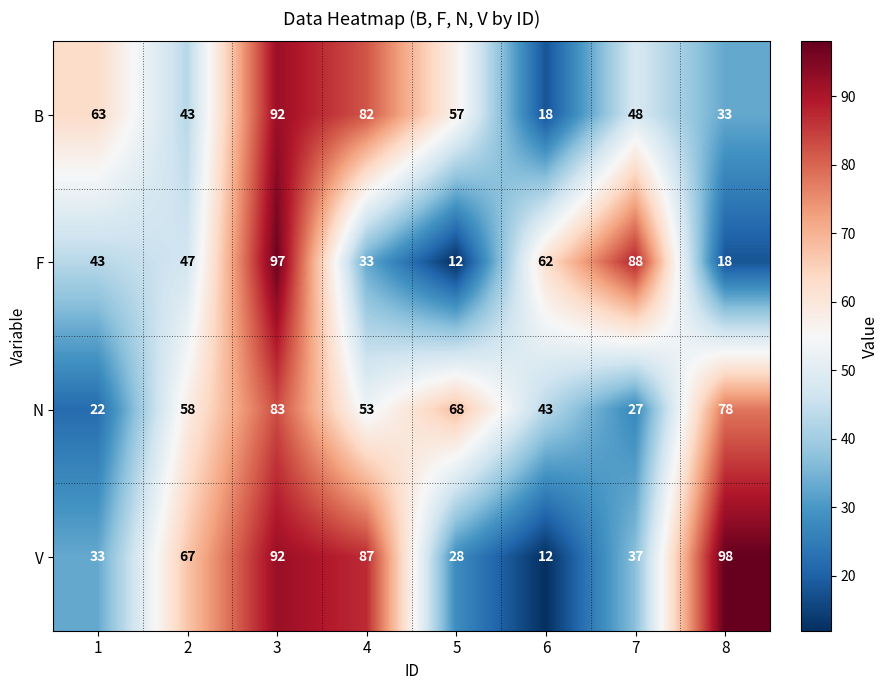

What is the approximate value of F at 2, to the nearest 10?

50